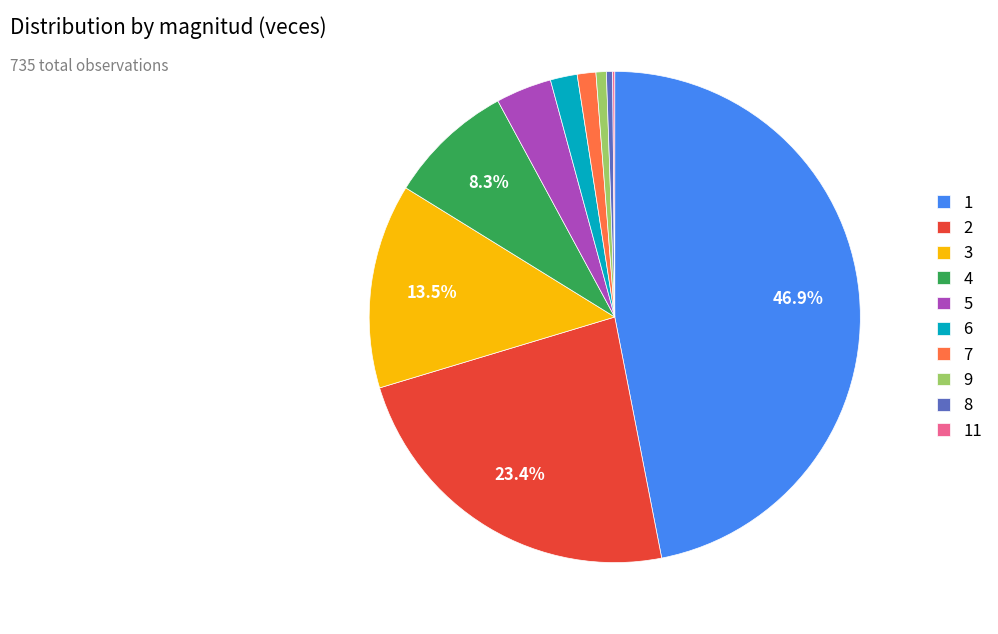

The 5 slice represents 4% of the pie. True or false?

True